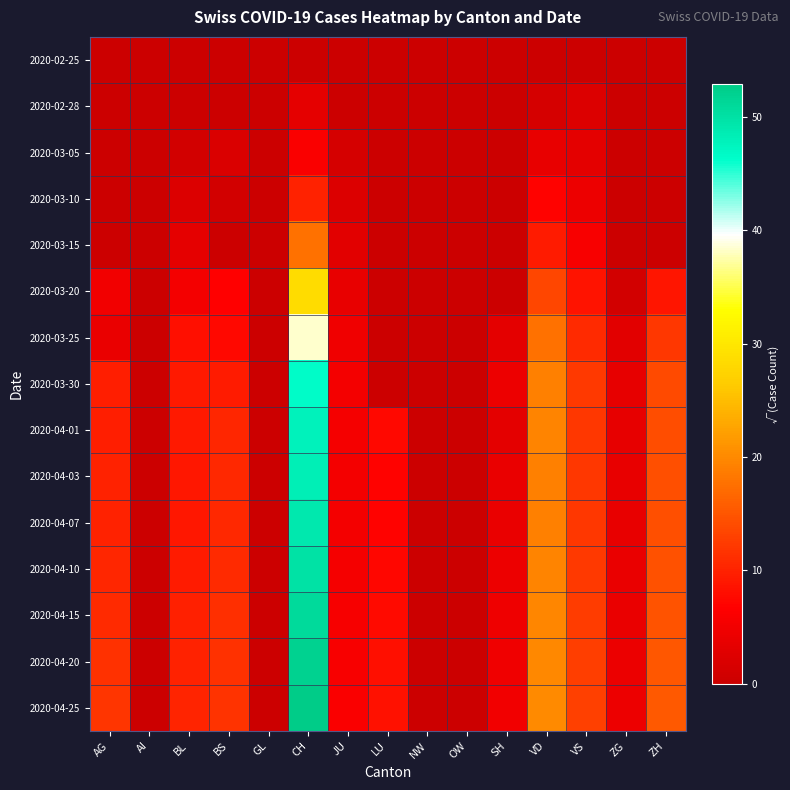

Between NW and VD, which is larger?

NW